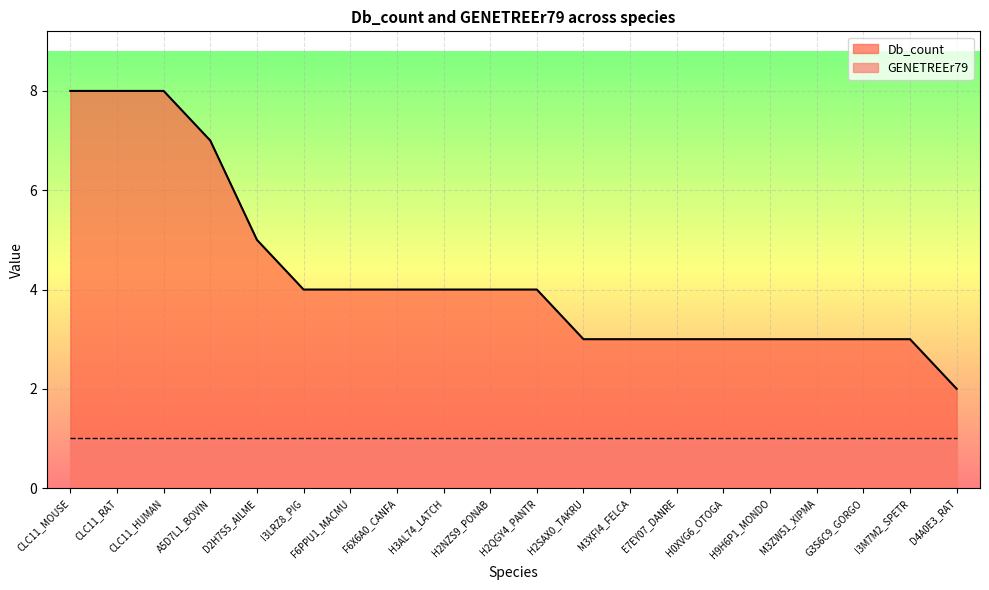

What is the difference between the maximum and second lowest values?

5